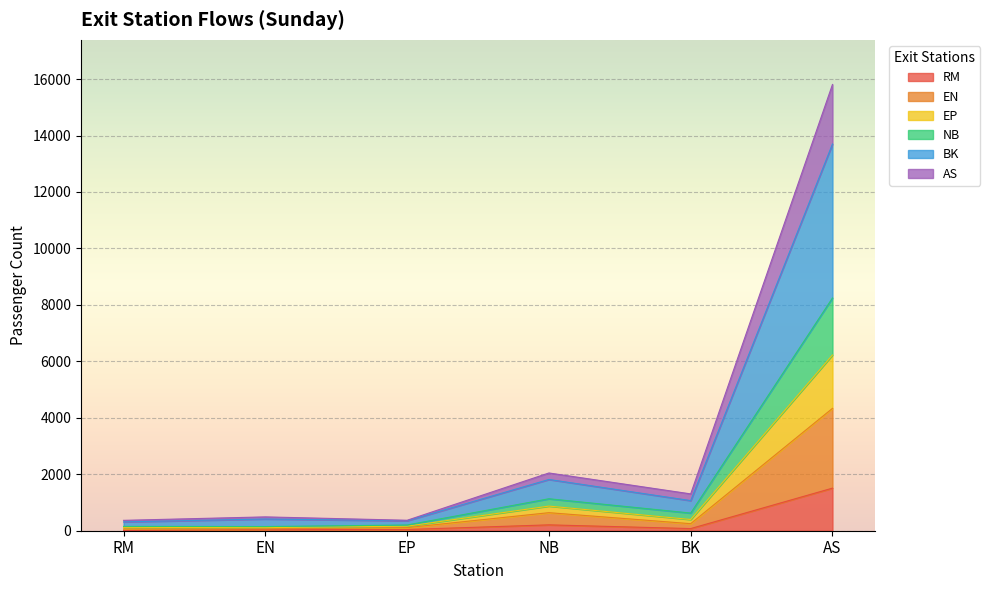

True or false: NB and EP cross at least once.

False